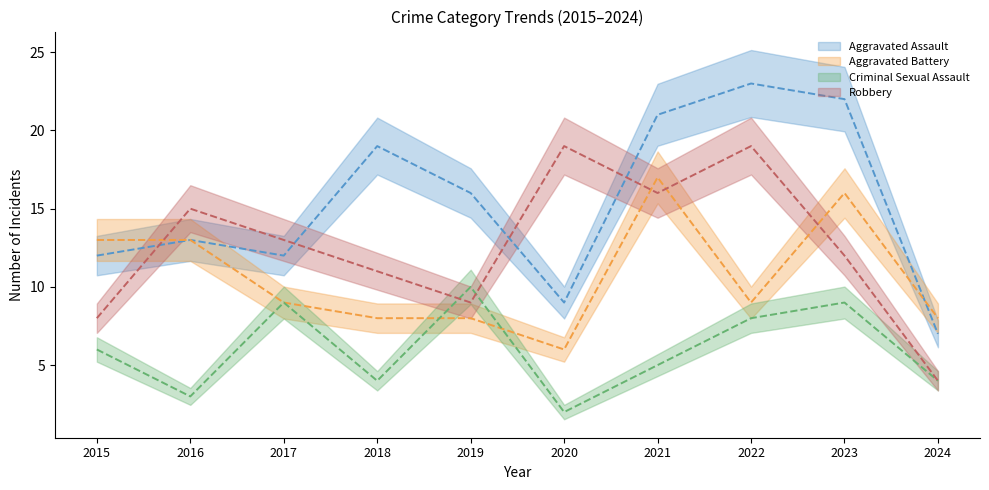

What is the difference between the highest and lowest values at 2017?

4